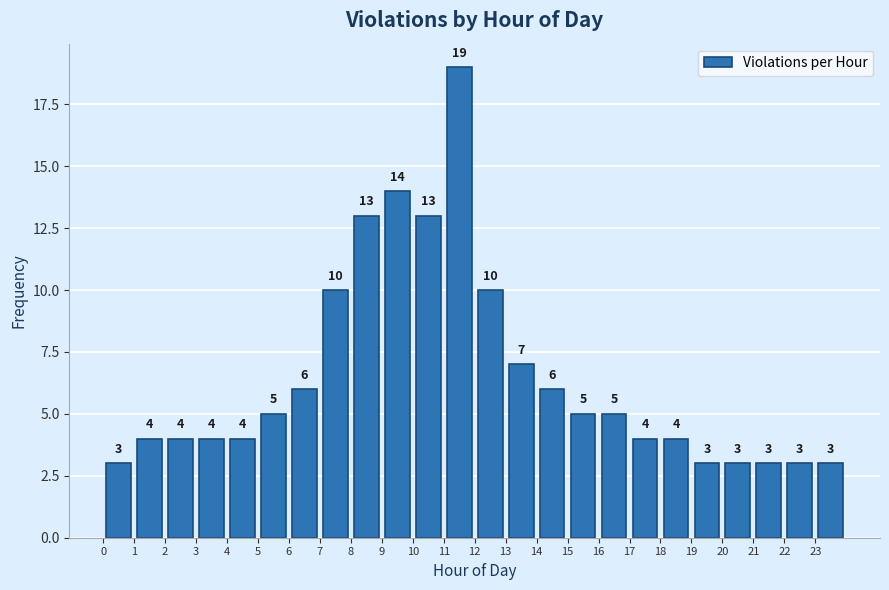

Over which range of the x-axis is the bar tallest?

11 to 12